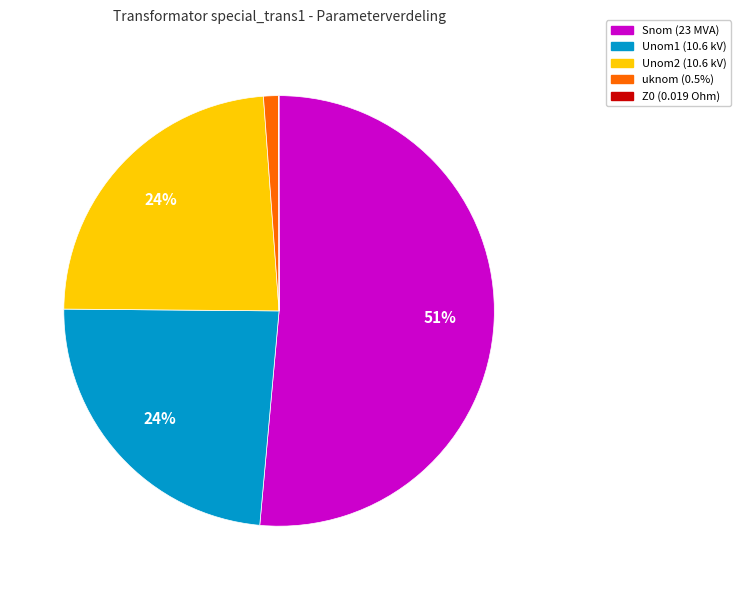

Which category has the biggest portion of the pie?

Snom (23 MVA)